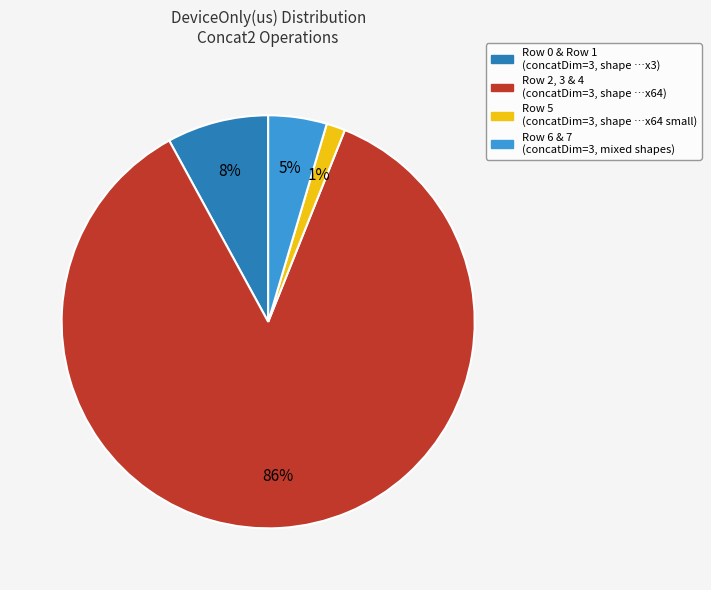

Does any single category account for the majority?

Yes